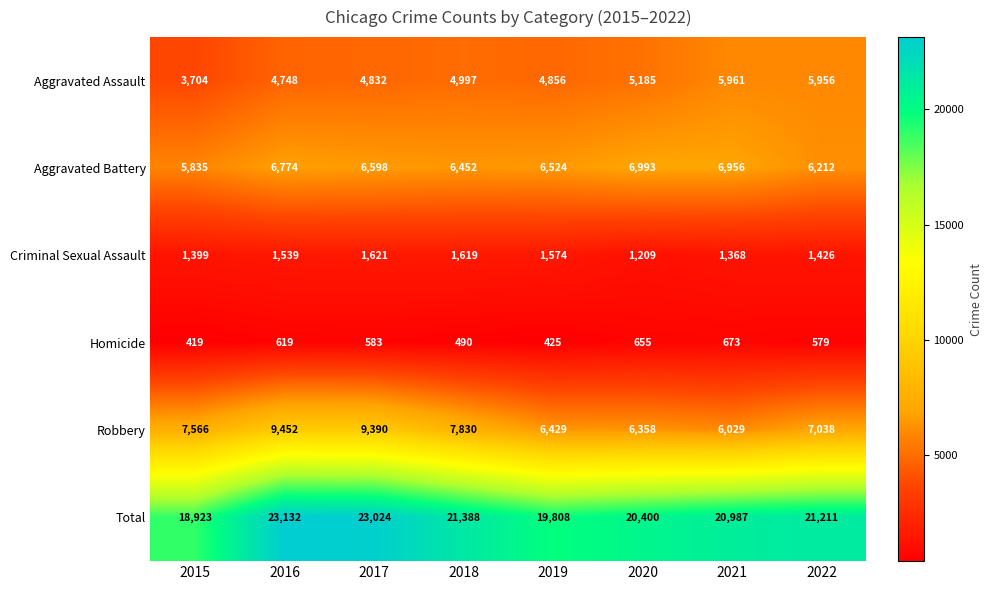

Count the number of data series in this chart.

6